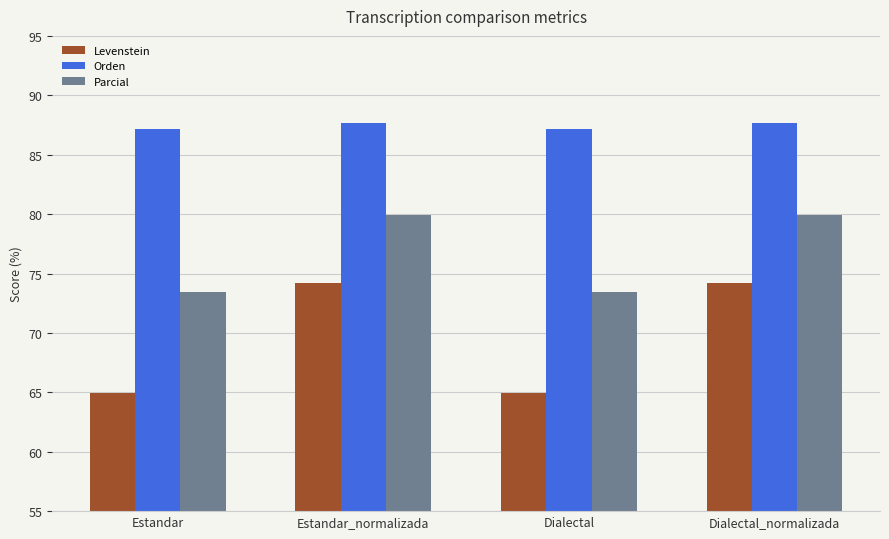

Is the value of Orden at Estandar greater than the value of Levenstein at Estandar?

Yes